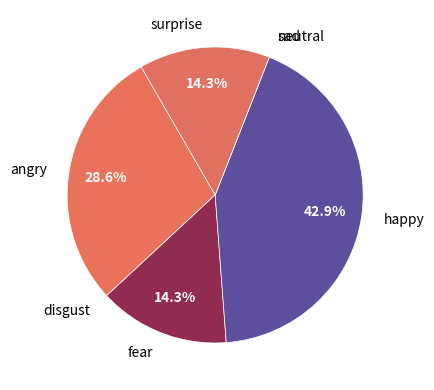

Is there any slice that represents more than half of the pie?

No